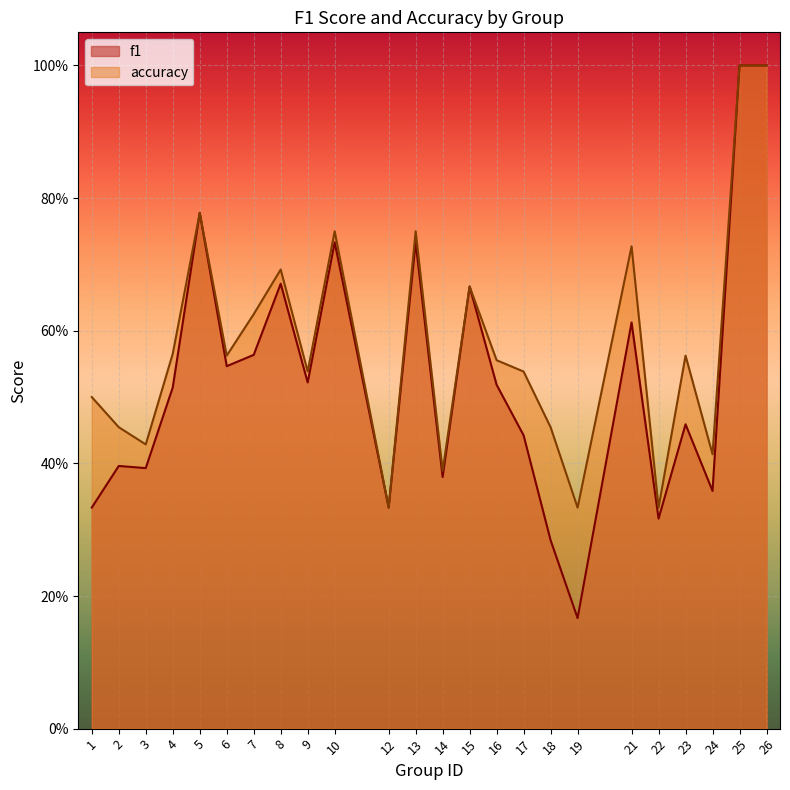

True or false: f1 and accuracy intersect in this chart.

False